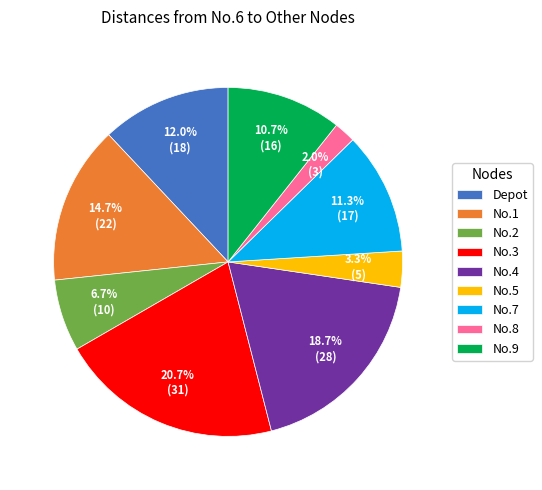

What portion of the pie excludes No.2?

93.3%